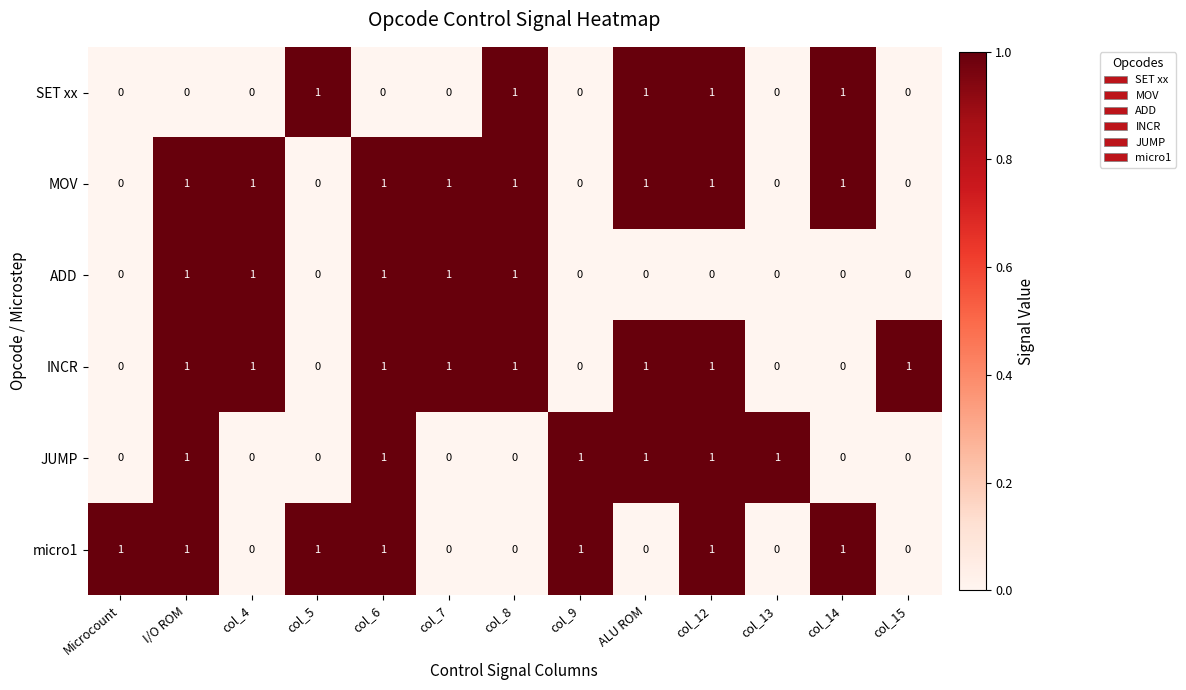

Which series changed the most between col_5 and col_14?

MOV